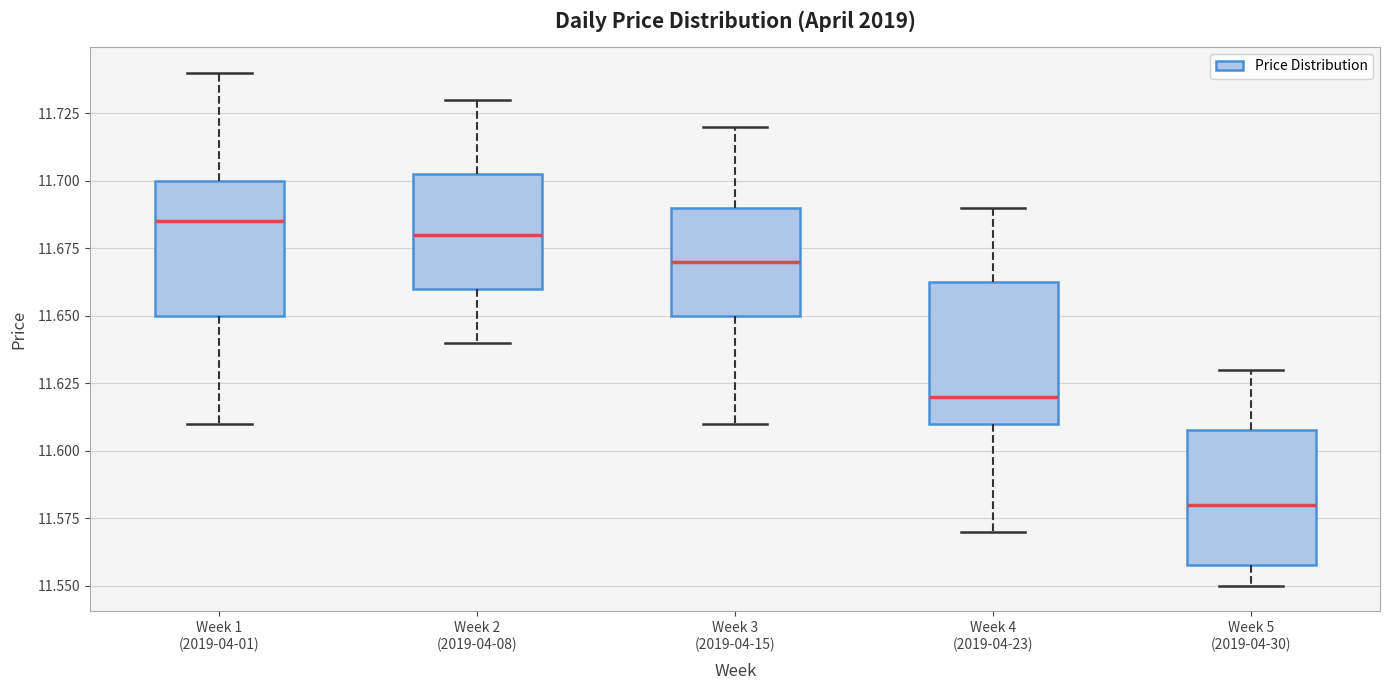

Reading left to right, transcribe this box plot: for each box, give where its median line is, the range the box spans, and where its two whiskers end, as read against the y-axis. The values are not printed on the chart, so give them approximately, as read against the axis.

Week 1 (2019-04-01): median 11.685, box 11.650 to 11.700, whiskers 11.610 to 11.740
Week 2 (2019-04-08): median 11.680, box 11.660 to 11.705, whiskers 11.640 to 11.730
Week 3 (2019-04-15): median 11.670, box 11.650 to 11.690, whiskers 11.610 to 11.720
Week 4 (2019-04-23): median 11.620, box 11.610 to 11.665, whiskers 11.570 to 11.690
Week 5 (2019-04-30): median 11.580, box 11.560 to 11.610, whiskers 11.550 to 11.630